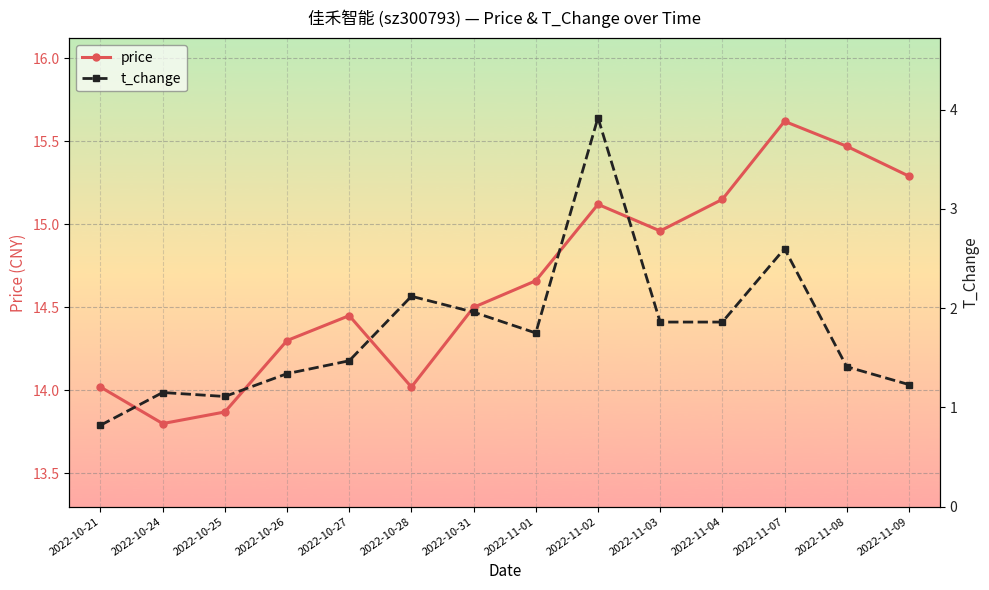

What is the total value across all series at 2022-10-24?

15.0